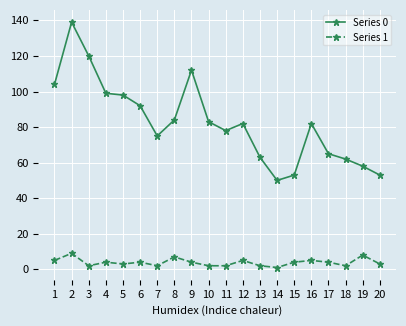

True or false: Series 1 has more than 0 interior local peaks.

True